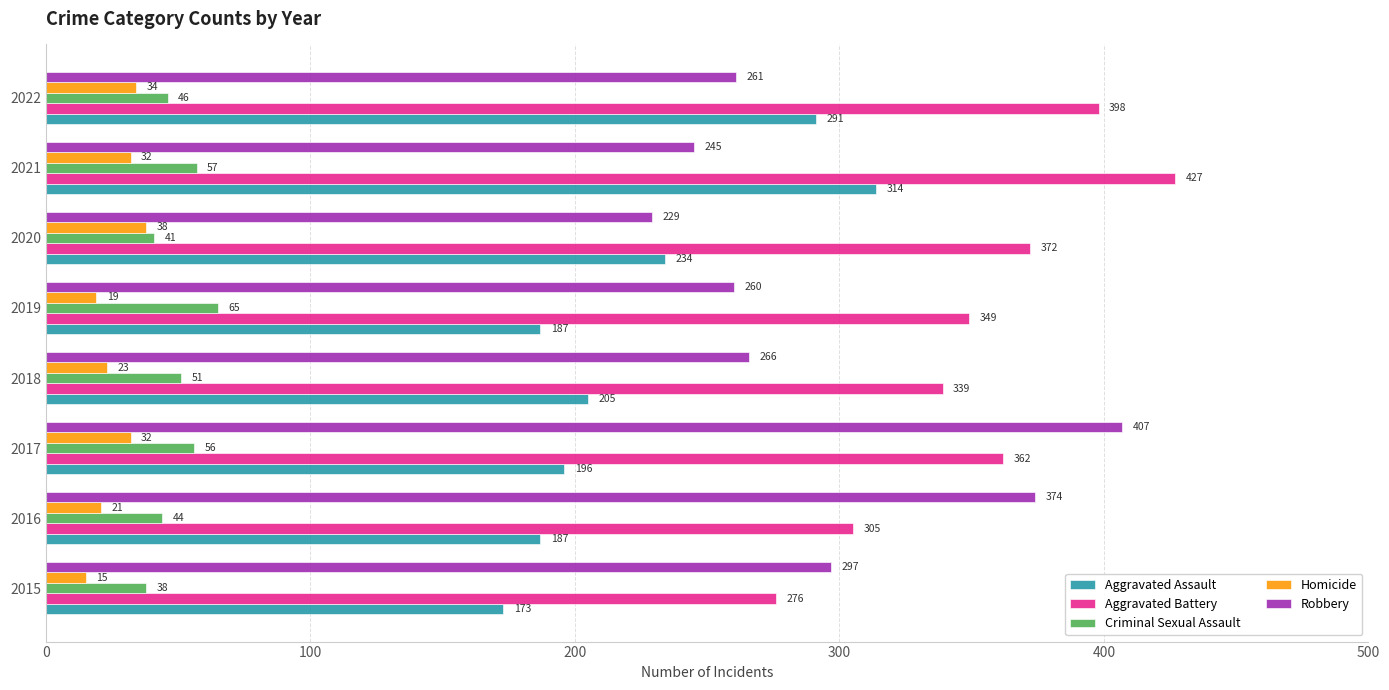

What is the approximate value of Robbery at 2019, to the nearest 5?

260